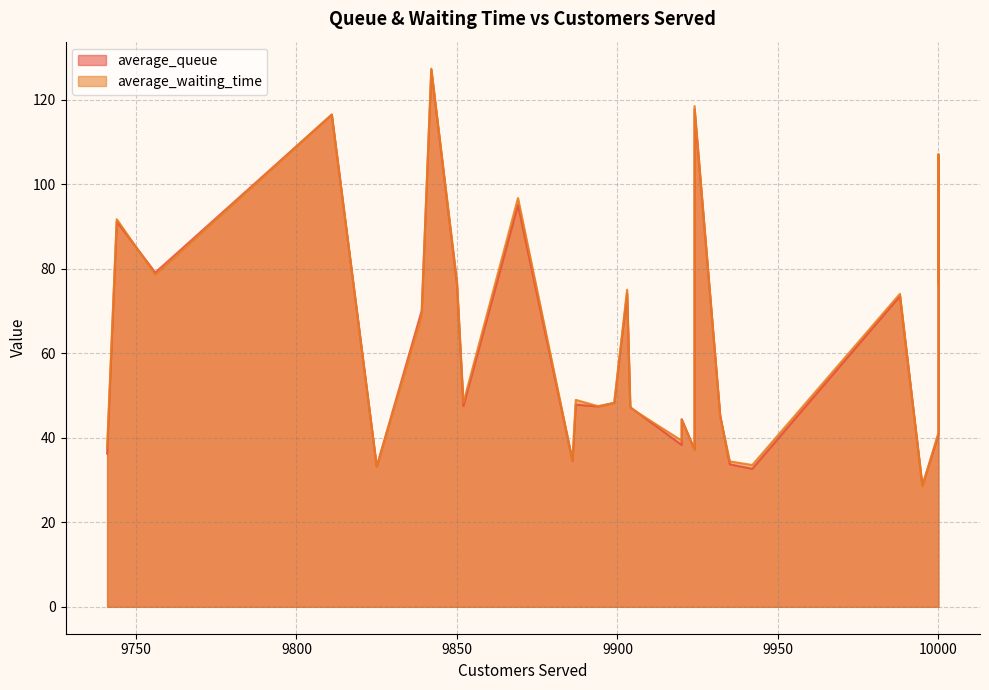

Which series has the largest total across all categories?

average_waiting_time